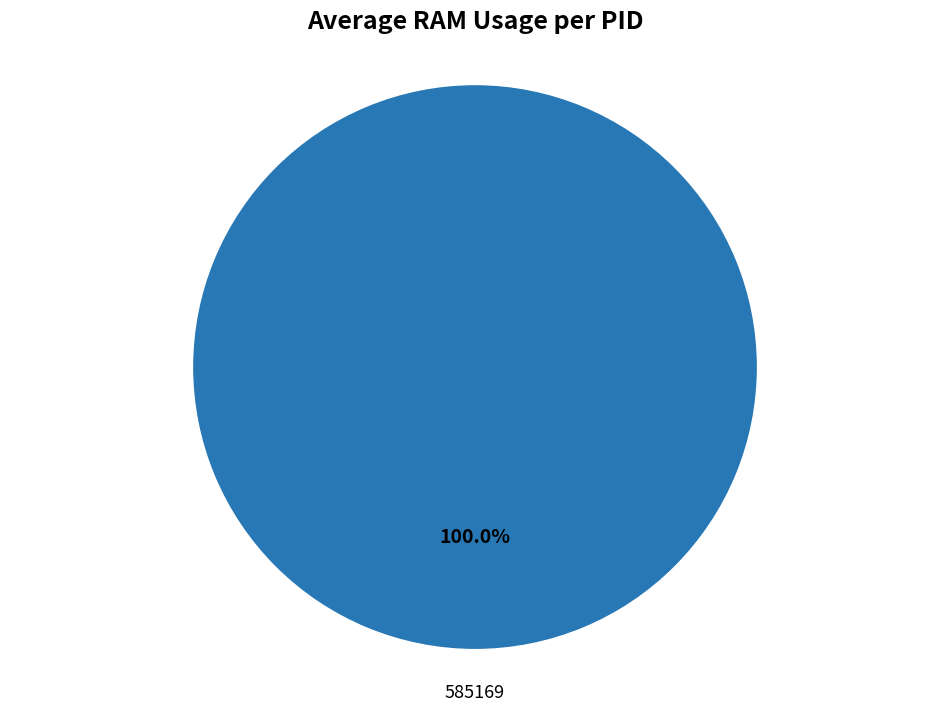

Does any single category account for the majority?

Yes